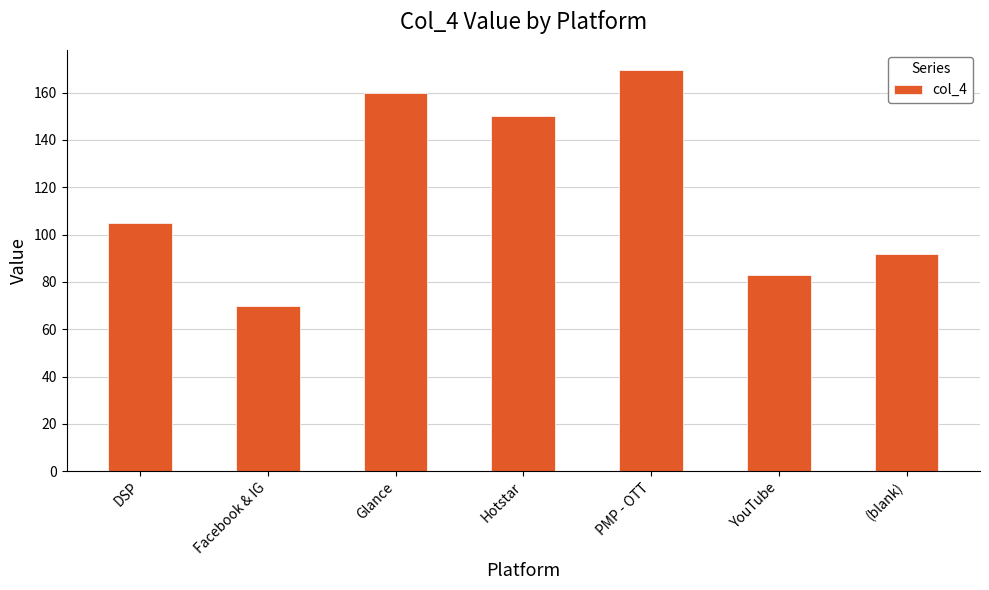

What is the change in value from Hotstar to YouTube?

-67.2